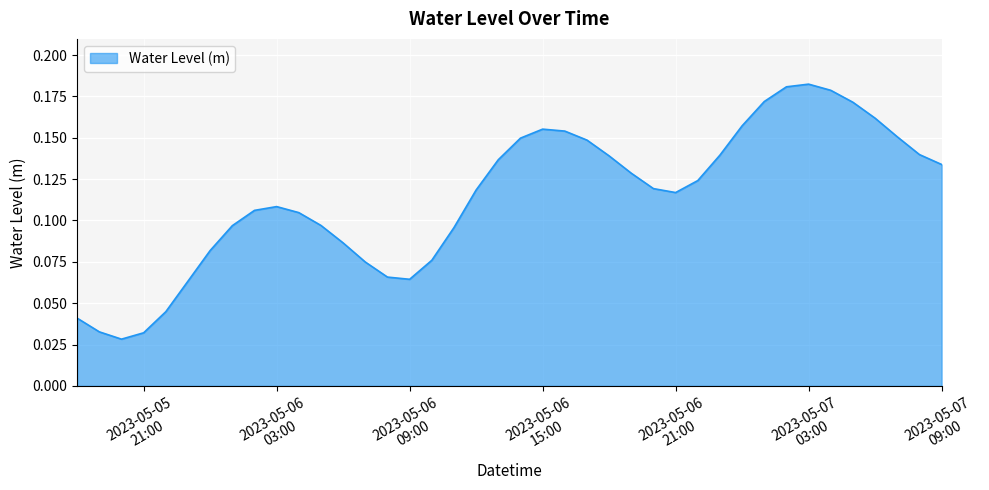

List the labels in order of value, largest first.

2023-05-07 03:00:00, 2023-05-07 02:00:00, 2023-05-07 04:00:00, 2023-05-07 01:00:00, 2023-05-07 05:00:00, 2023-05-07 06:00:00, 2023-05-07 00:00:00, 2023-05-06 15:00:00, 2023-05-06 16:00:00, 2023-05-07 07:00:00, 2023-05-06 14:00:00, 2023-05-06 17:00:00, 2023-05-07 08:00:00, 2023-05-06 23:00:00, 2023-05-06 18:00:00, 2023-05-06 13:00:00, 2023-05-07 09:00:00, 2023-05-06 19:00:00, 2023-05-06 22:00:00, 2023-05-06 20:00:00, 2023-05-06 12:00:00, 2023-05-06 21:00:00, 2023-05-06 03:00:00, 2023-05-06 02:00:00, 2023-05-06 04:00:00, 2023-05-06 05:00:00, 2023-05-06 01:00:00, 2023-05-06 11:00:00, 2023-05-06 06:00:00, 2023-05-06 00:00:00, 2023-05-06 10:00:00, 2023-05-06 07:00:00, 2023-05-06 08:00:00, 2023-05-06 09:00:00, 2023-05-05 23:00:00, 2023-05-05 22:00:00, 2023-05-05 18:00:00, 2023-05-05 19:00:00, 2023-05-05 21:00:00, 2023-05-05 20:00:00